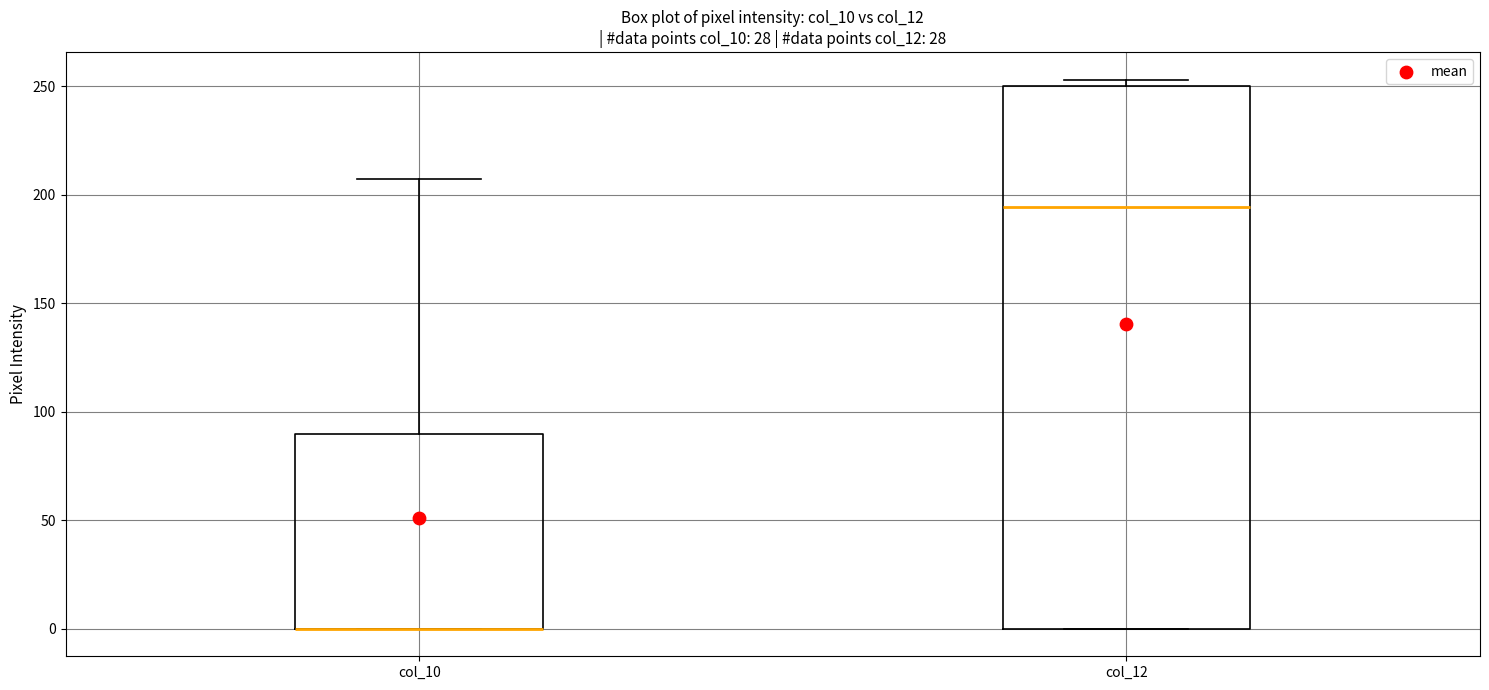

Reading left to right, transcribe this box plot: for each box, give where its median line is, the range the box spans, and where its two whiskers end, as read against the y-axis. The values are not printed on the chart, so give them approximately, as read against the axis.

col_10: median 0 (drawn on the box's lower edge), box 0 to 90, whiskers 0 to 205
col_12: median 195, box 0 to 250, whiskers 0 to 255